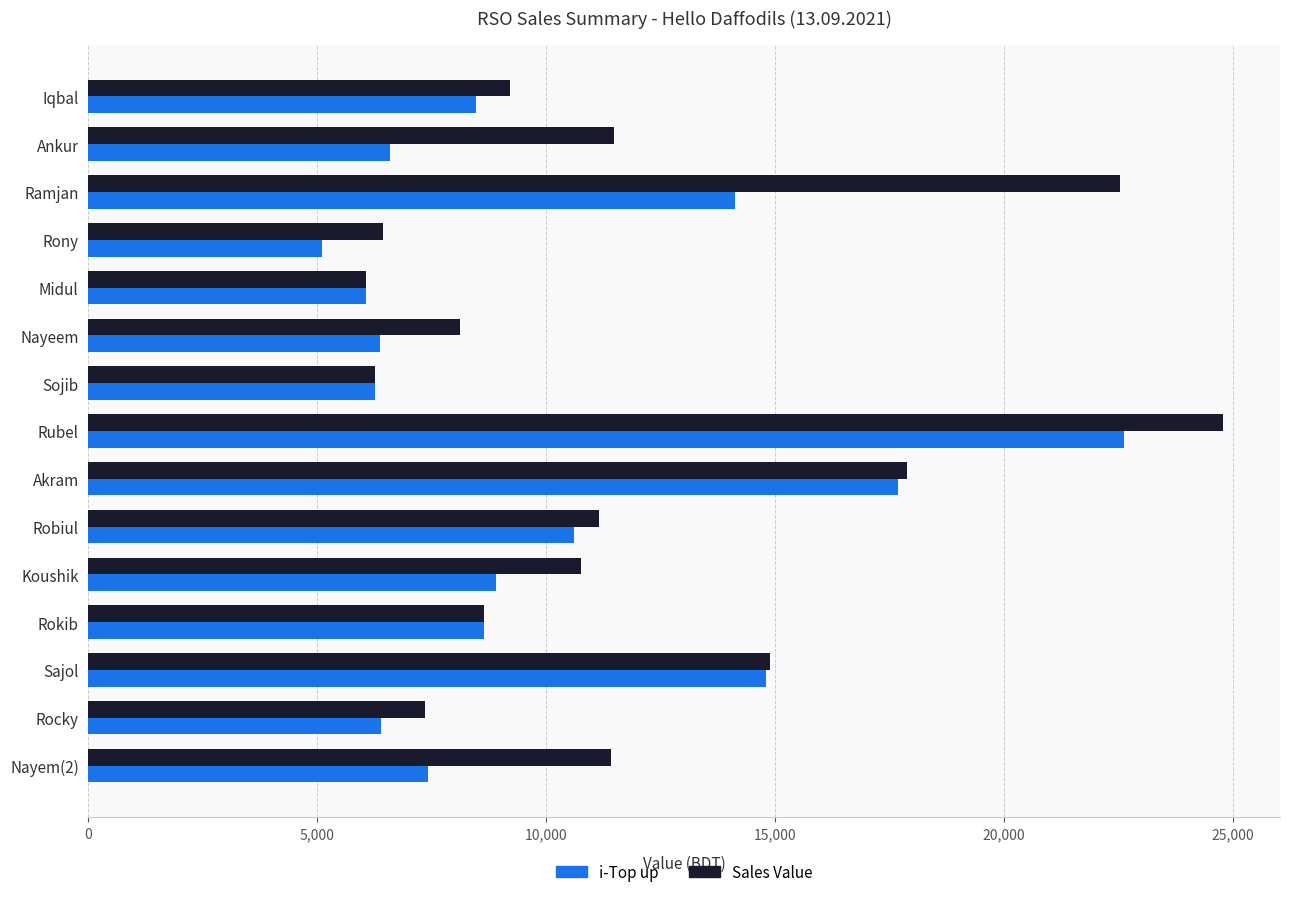

At how many categories does at least one series exceed 16861?

3